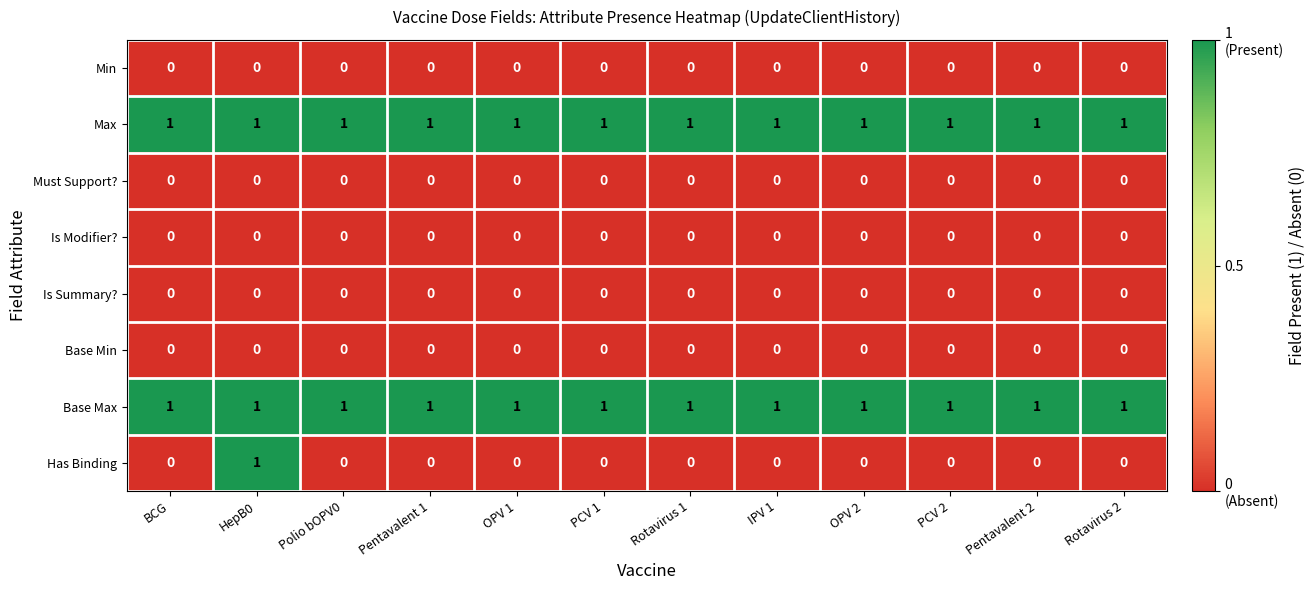

True or false: Has Binding has a value of -1 at Pentavalent 1.

False